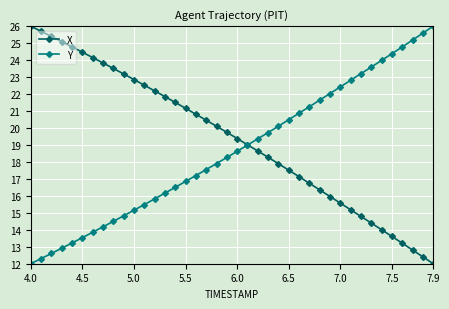

Which series has the largest total across all categories?

X